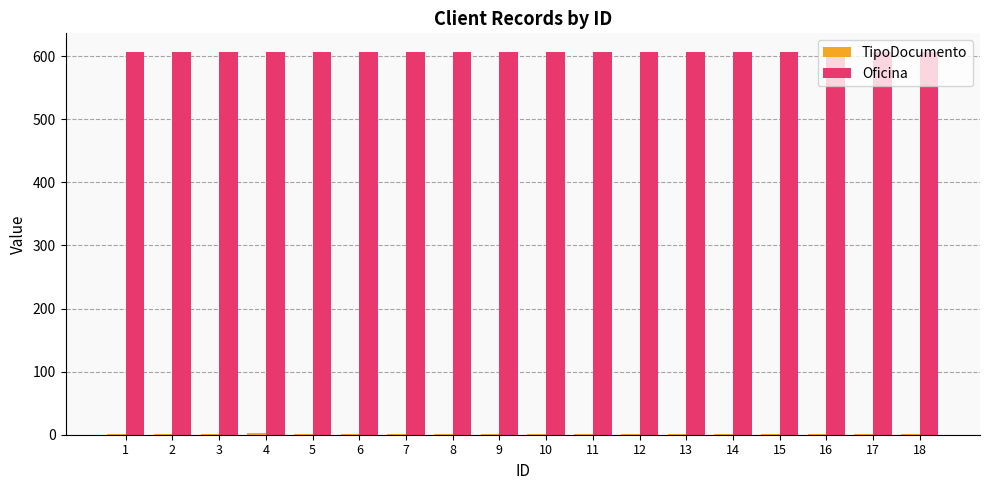

The value of Oficina at 6 is 1012. True or false?

False